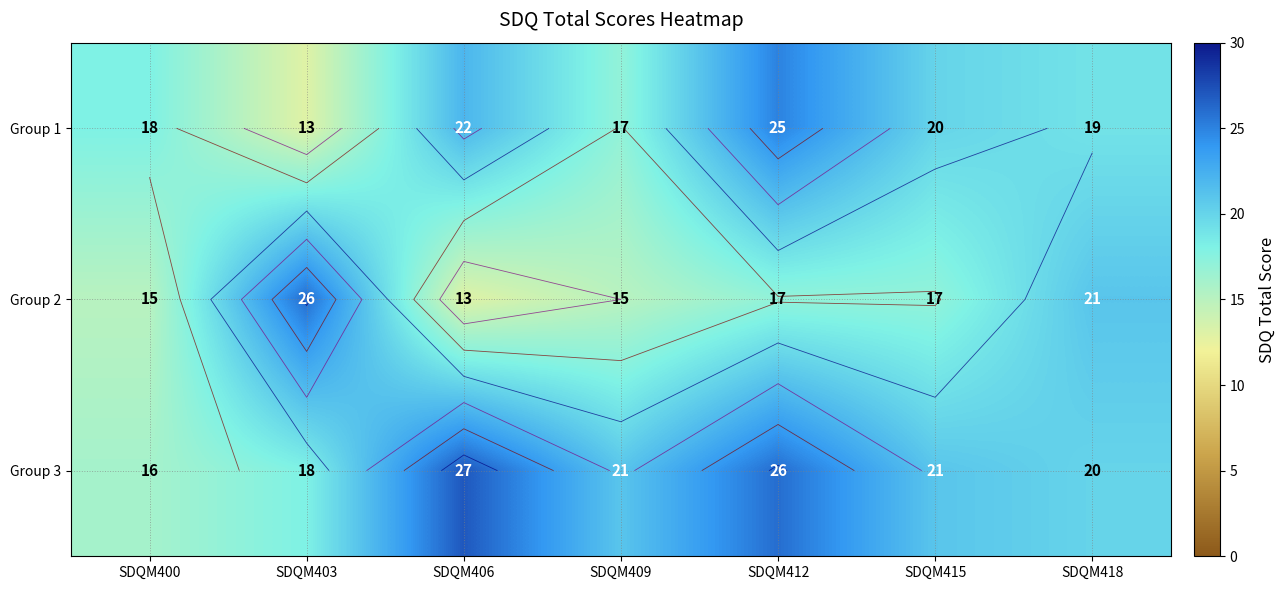

What is the approximate value of Group 2 at SDQM400, to the nearest 5?

15